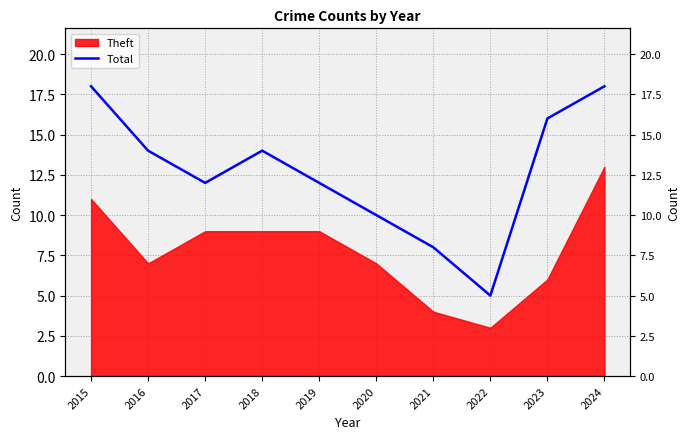

Rank the categories by value from lowest to highest.

2022, 2021, 2020, 2017, 2019, 2016, 2018, 2023, 2015, 2024